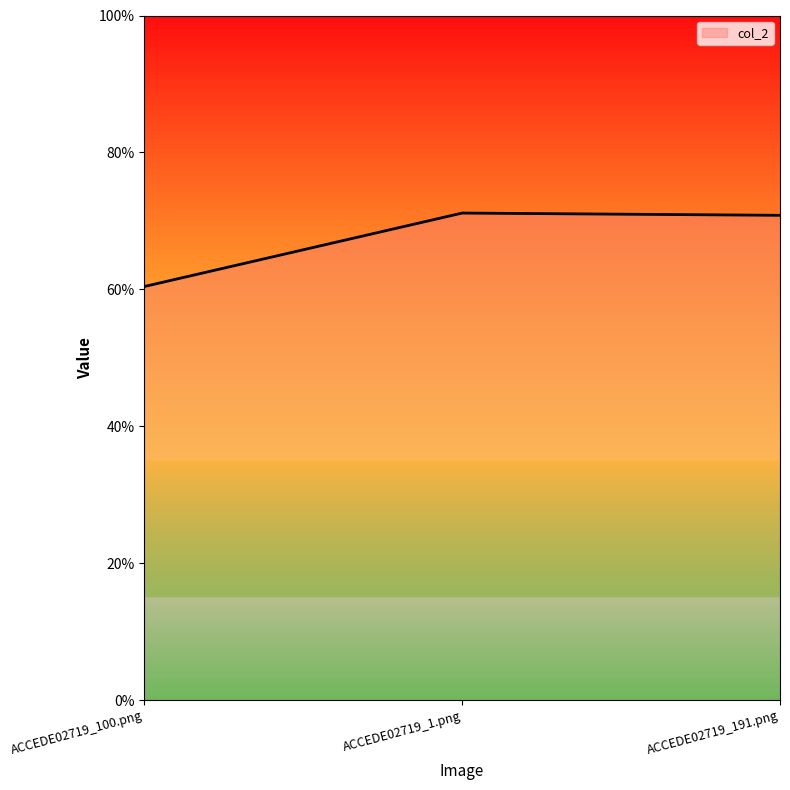

Rank the categories by value from lowest to highest.

ACCEDE02719_100.png, ACCEDE02719_191.png, ACCEDE02719_1.png